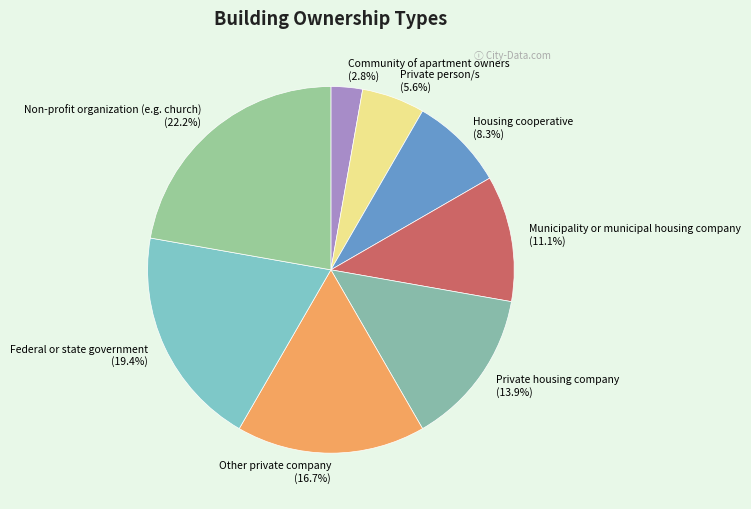

What percentage is NOT represented by Community of apartment owners?

97.2%